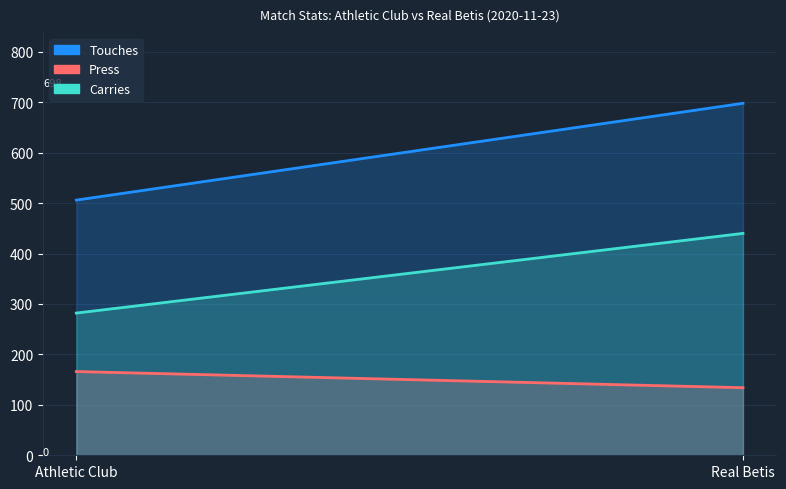

Is it true that Touches equals 1189 at Real Betis?

False